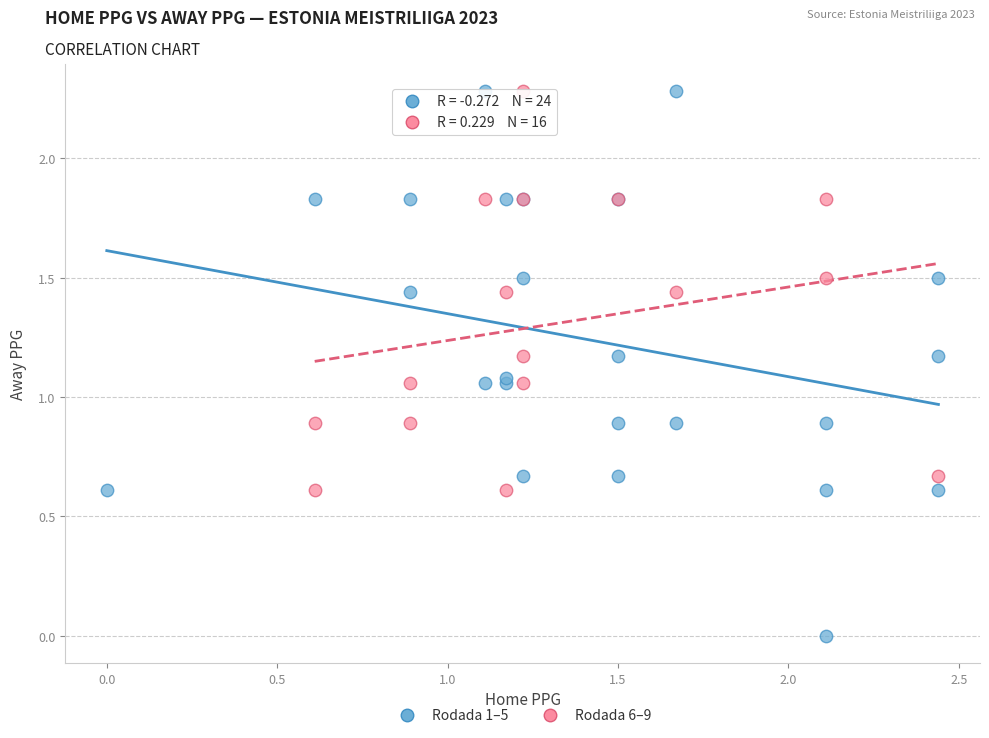

Which series has the widest spread of Y values?

Rodada 1–5